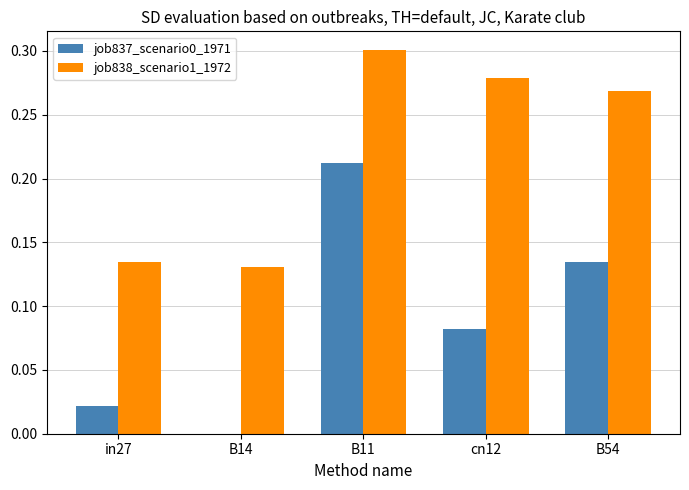

How many job838_scenario1_1972 values are between 0 and 1?

5